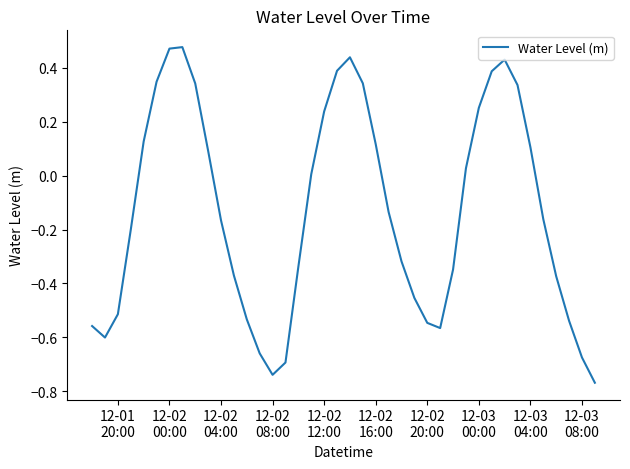

Does the chart have visible grid lines?

No